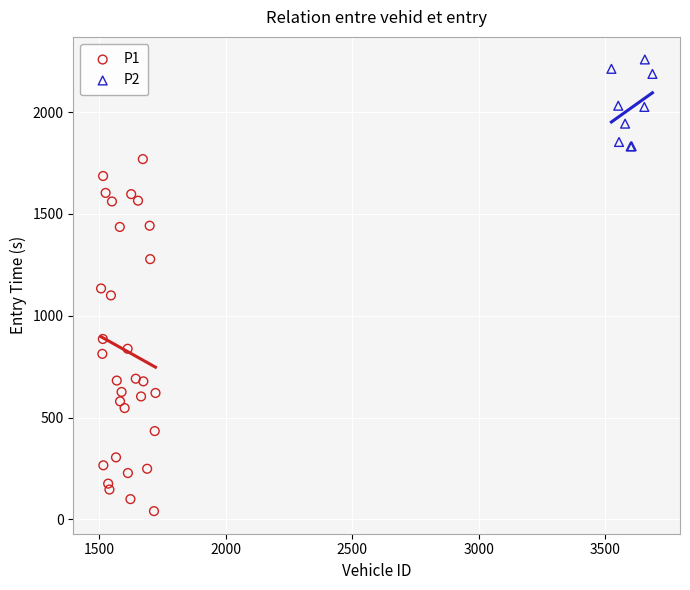

Which series reaches the minimum Y coordinate?

P1